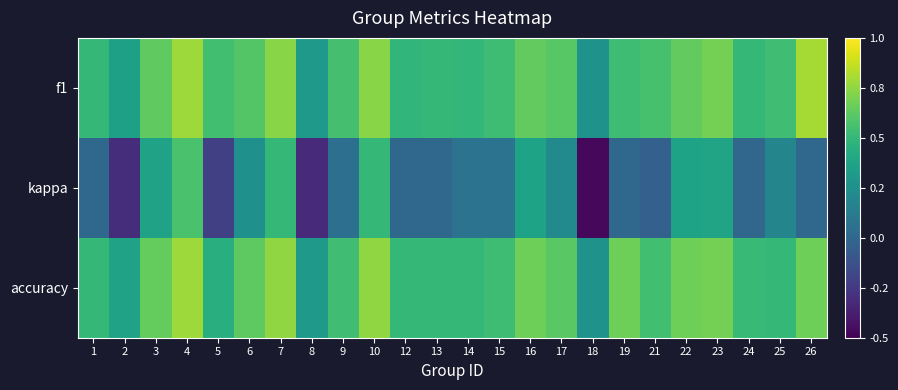

Count the number of categories in the chart.

24